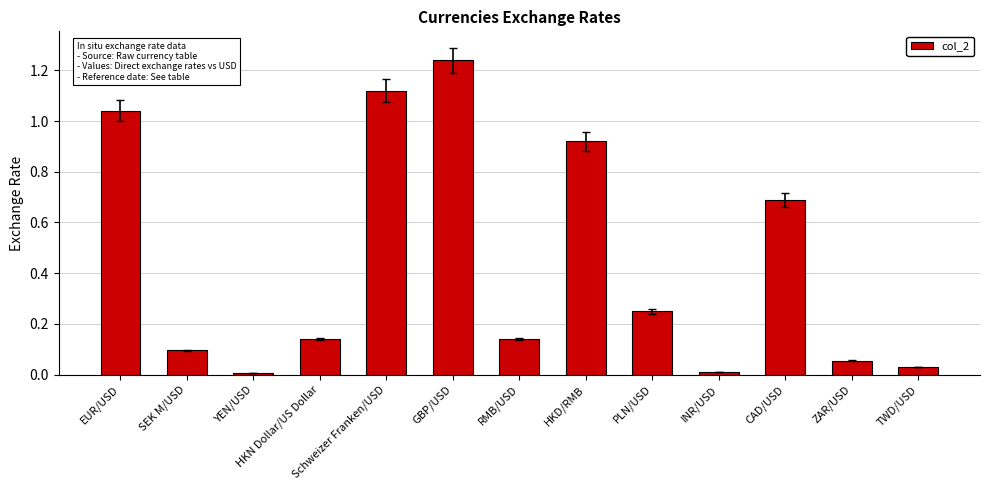

Is it true that the value at Schweizer Franken/USD is 0.5?

False